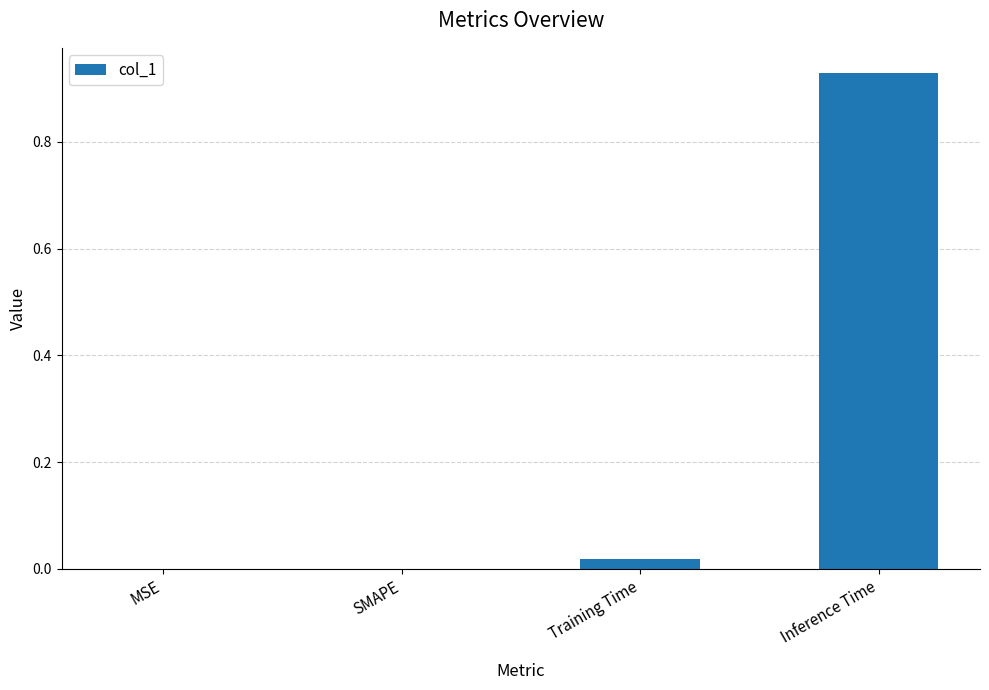

Between Inference Time and Training Time, which is larger?

Inference Time